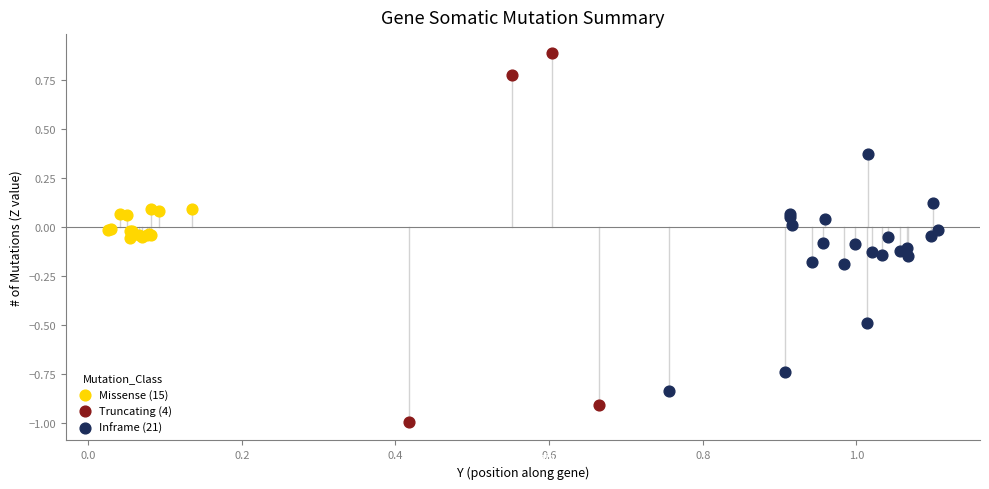

Which series contains the lowest Y value?

Truncating (4)